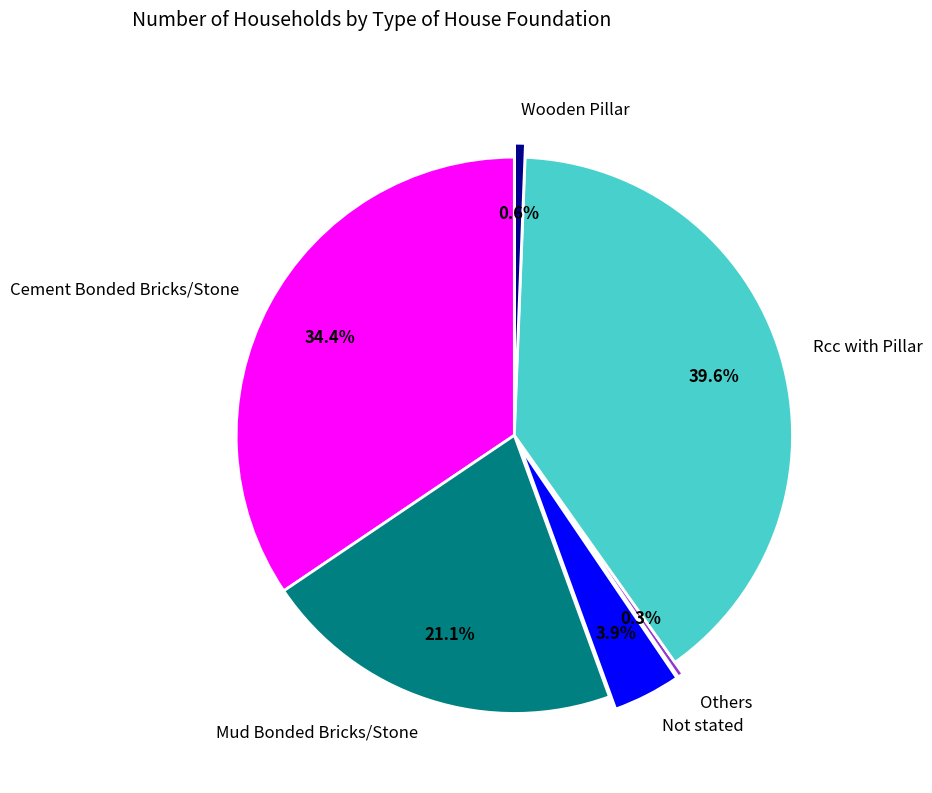

How many slices are in this pie chart?

6